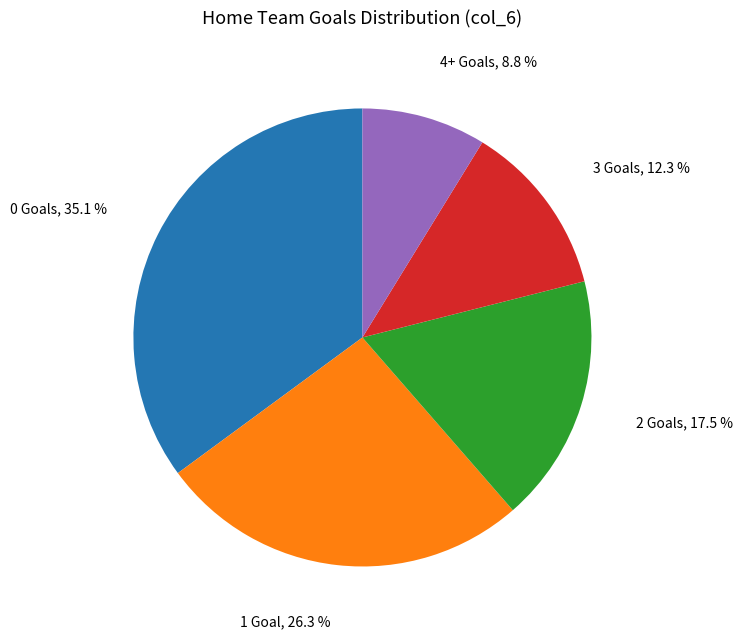

Is there any slice that represents more than half of the pie?

No